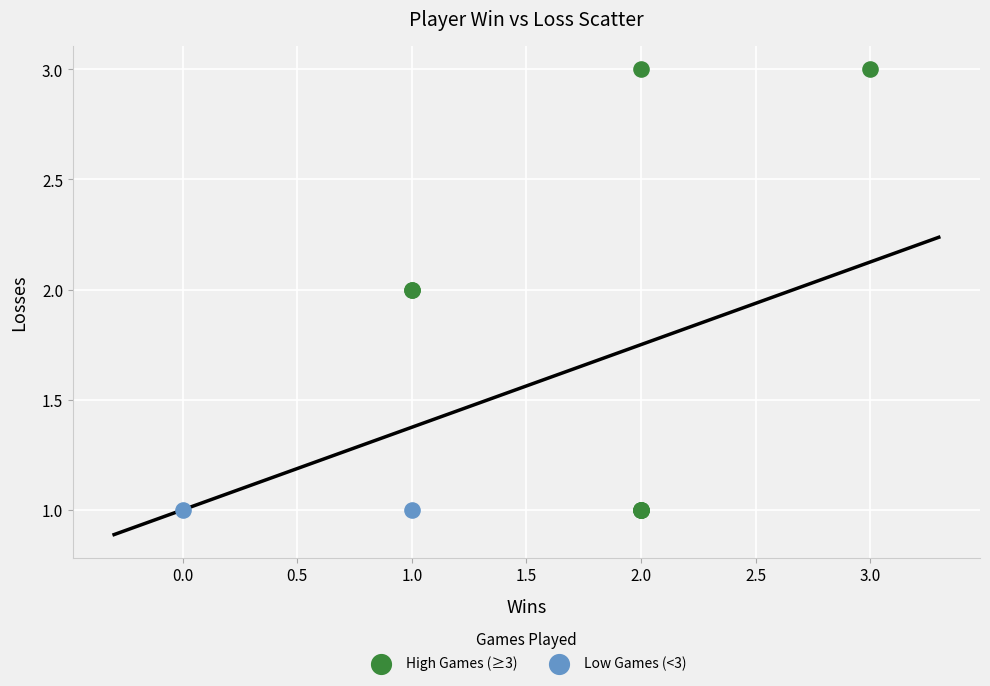

What are all the series names shown in the legend?

High Games (≥3), Low Games (<3)